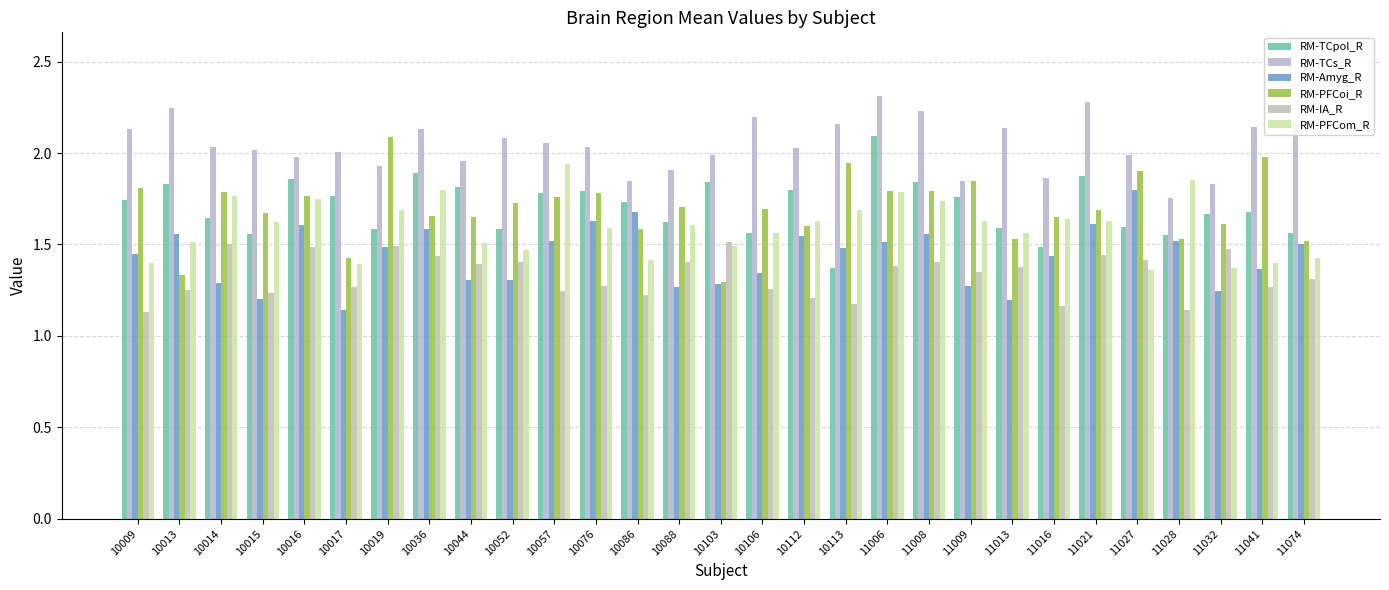

At which category is the sum across all series the highest?

11006